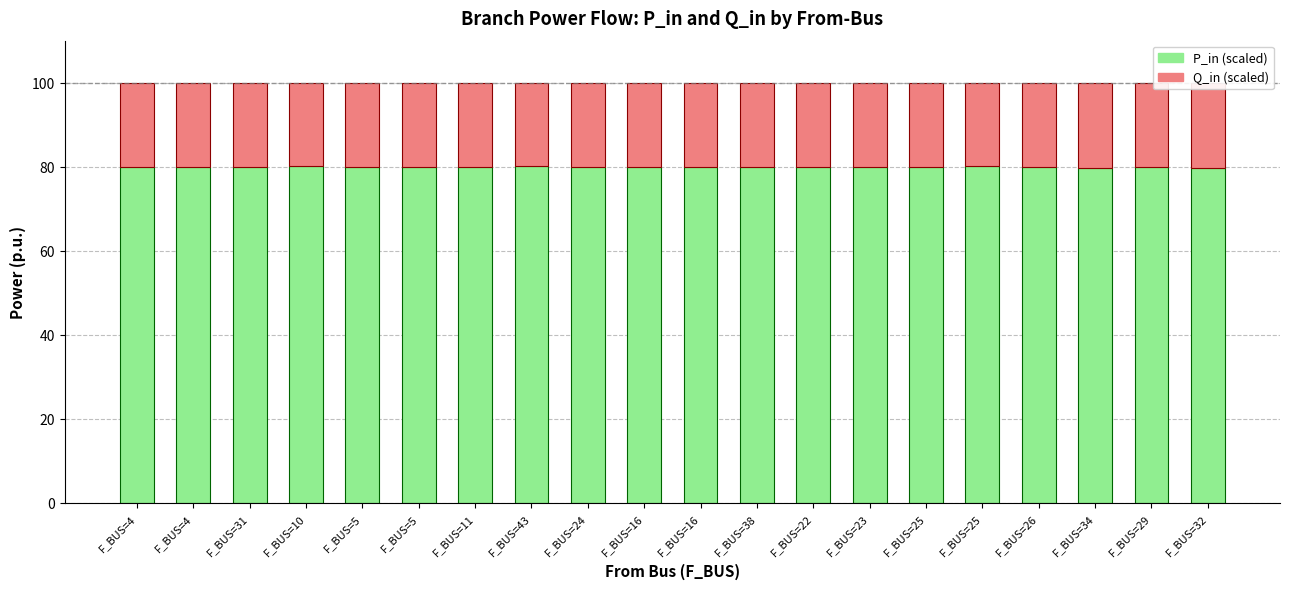

At which category is the sum across all series the highest?

F_BUS=5